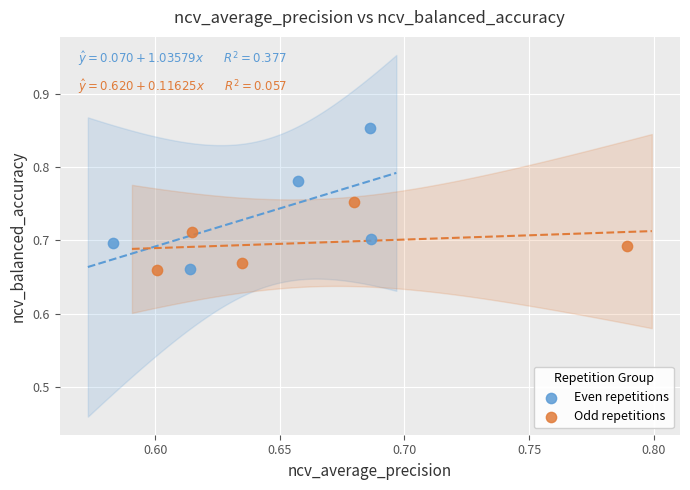

Which series has the largest Y range (max minus min)?

Even repetitions